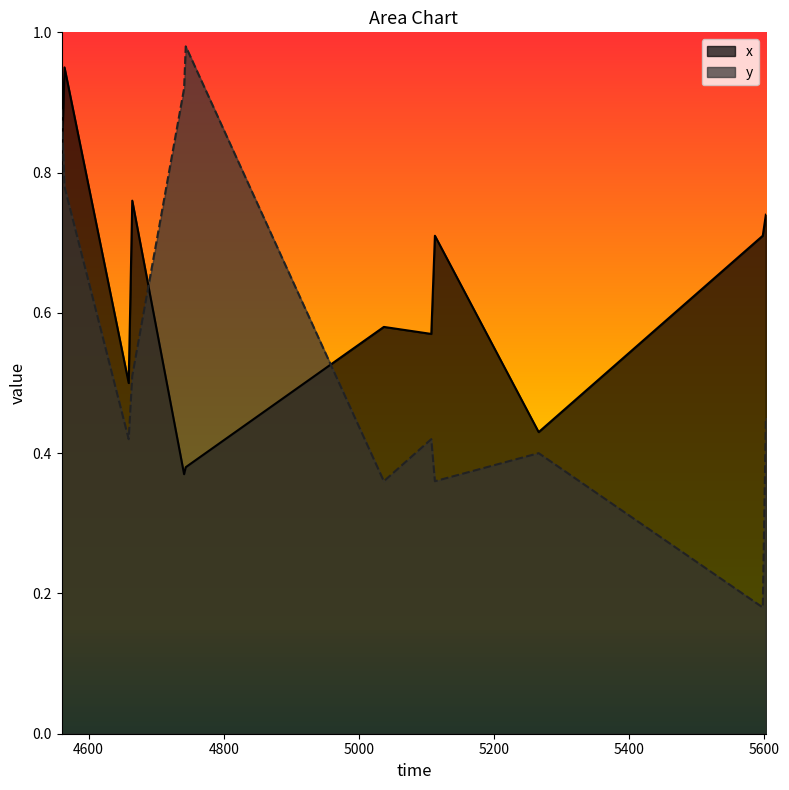

At which label does x reach its minimum?

4741.28